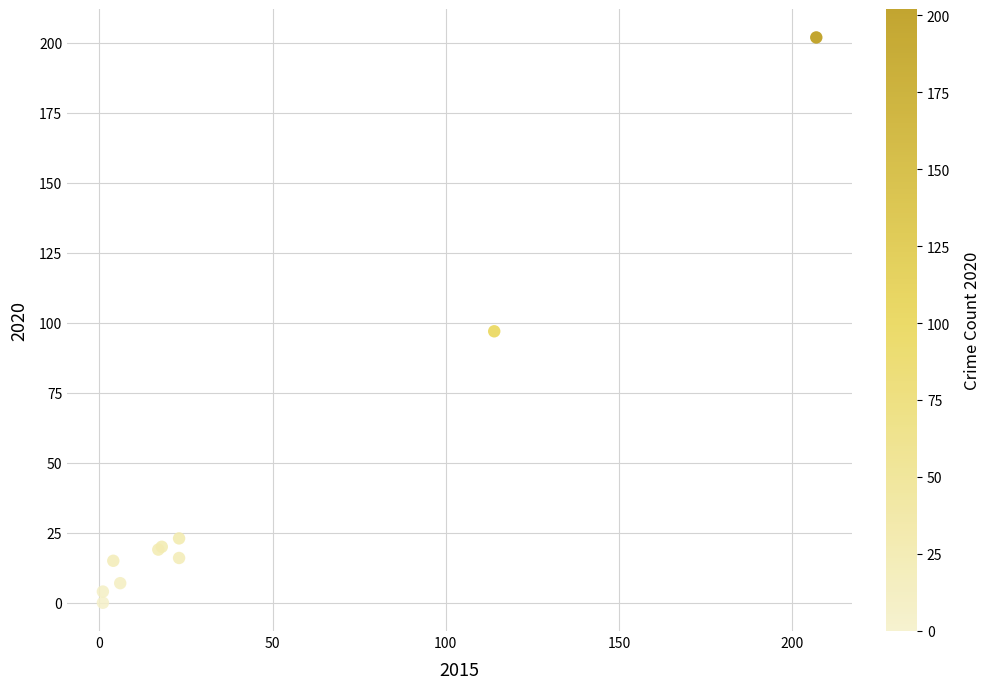

What Y value in the scatter plot is closest to 101?

97